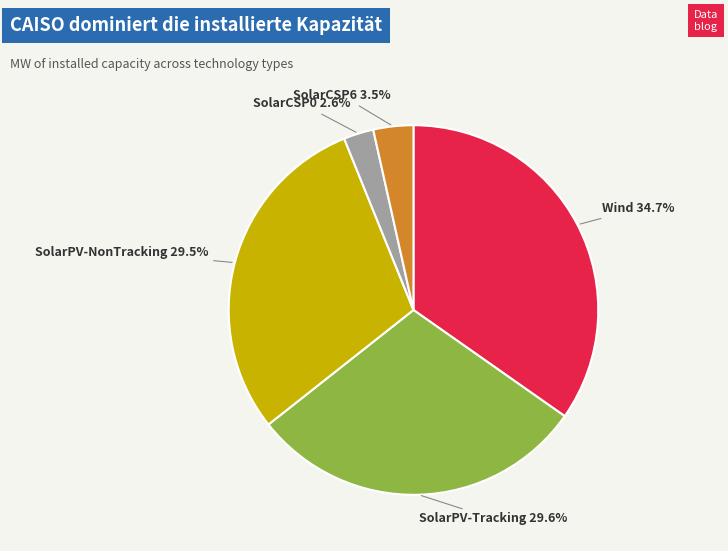

Does any single category account for the majority?

No